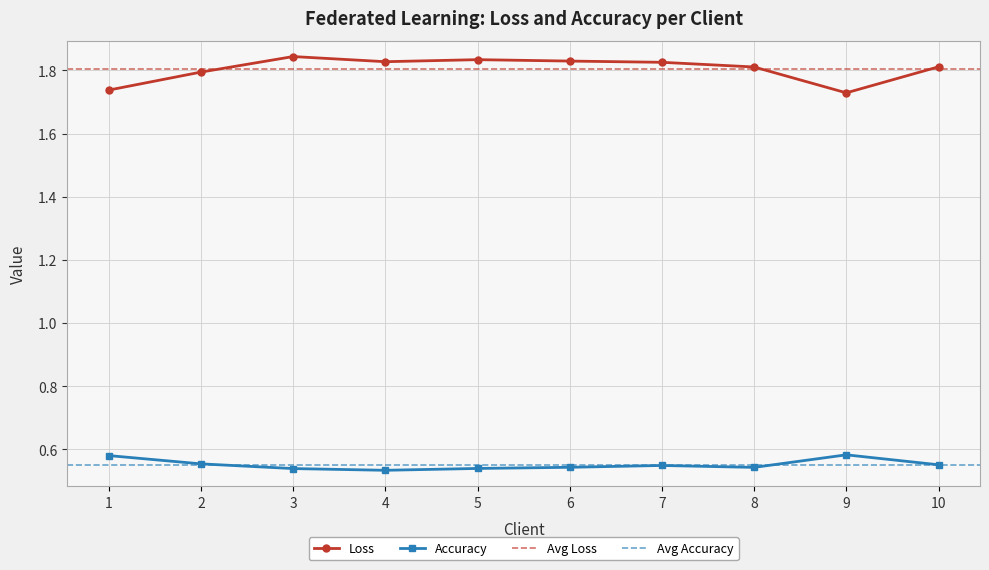

The value of Loss at 2 is 1.1. True or false?

False